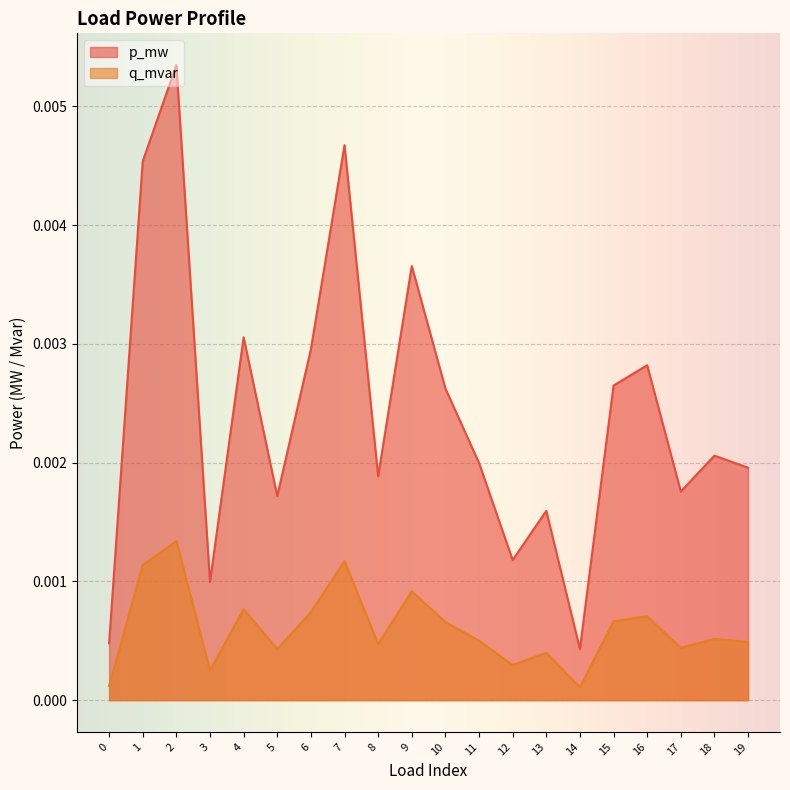

How many interior local peaks does the q_mvar series have?

7